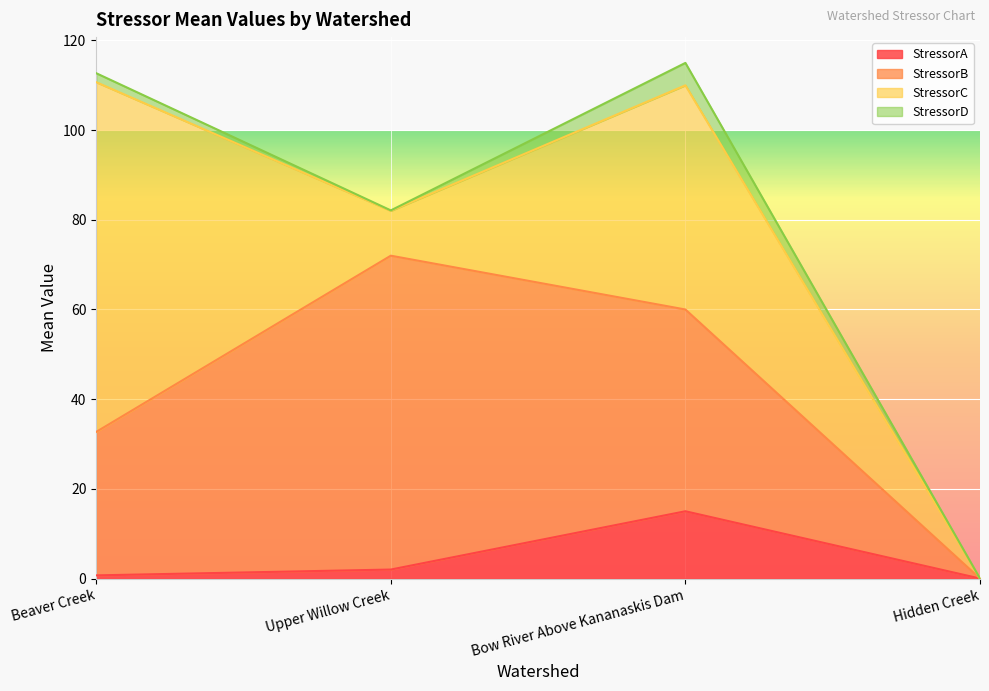

What is the spread (max minus min) of values at Upper Willow Creek?

69.9